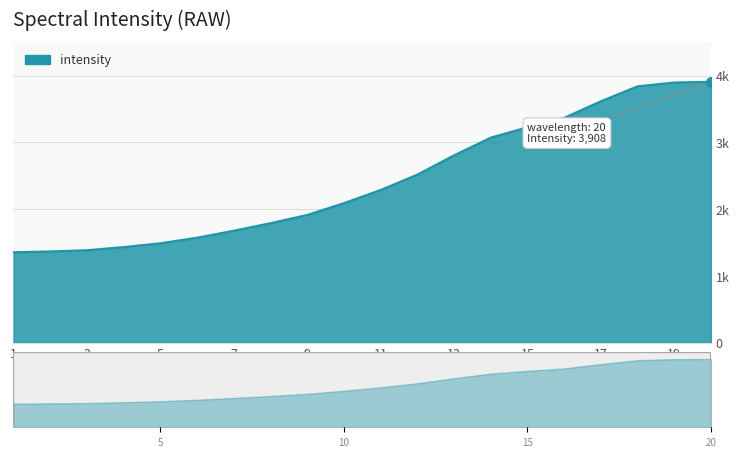

What is the difference between the maximum and second lowest values?

2540